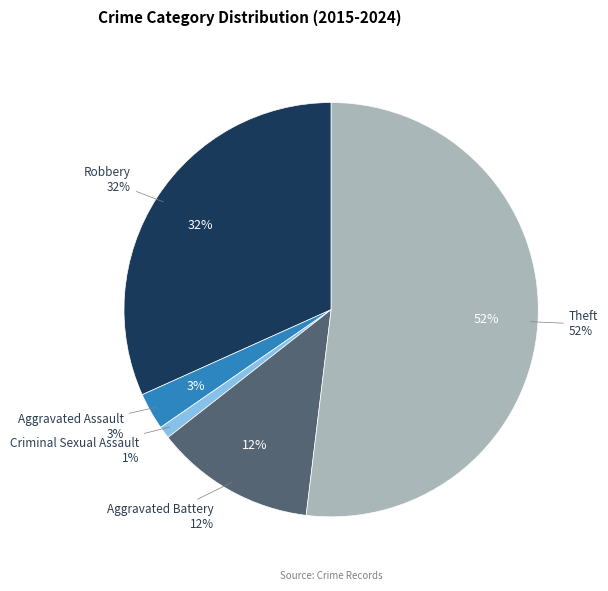

Combined, what portion of the pie is Robbery and Theft?

83.7%